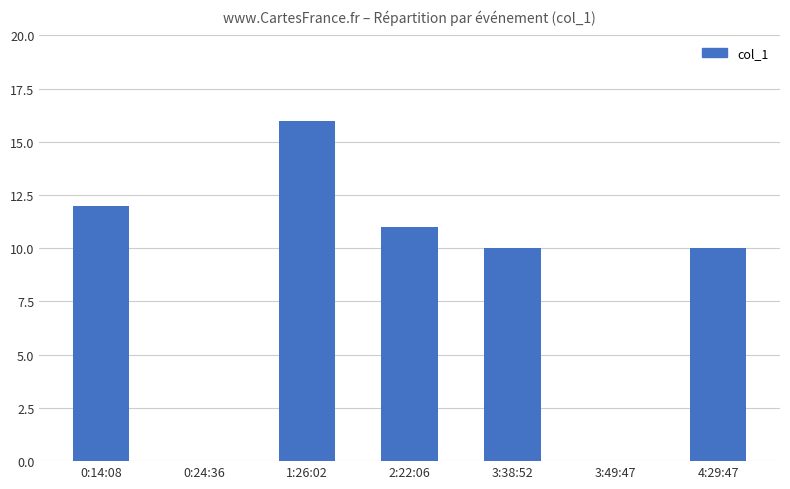

What is the change in value from 0:24:36 to 1:26:02?

+16